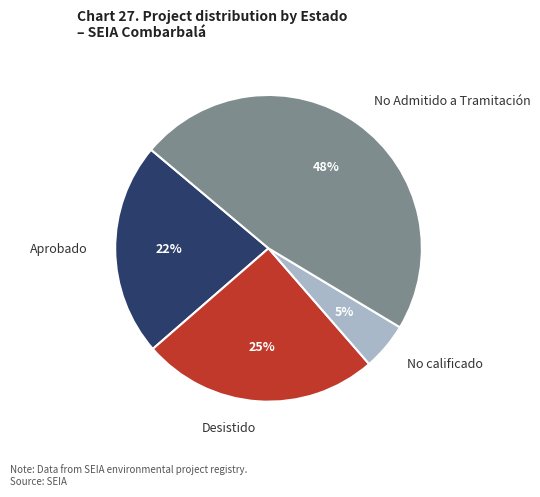

Do Desistido and No Admitido a Tramitación together represent more than half of the pie?

Yes